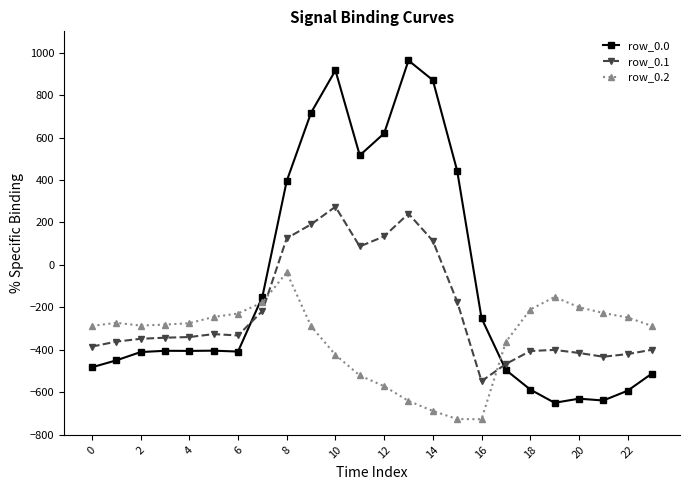

What is the difference between the maximum and minimum values in the row_0.0 series?

1611.9